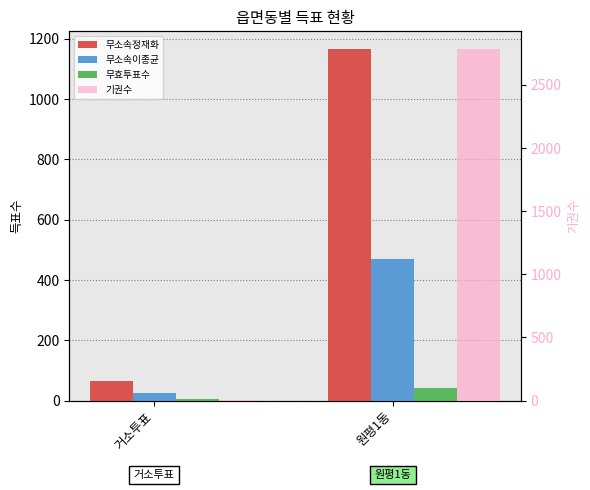

How many data points does each series have?

2